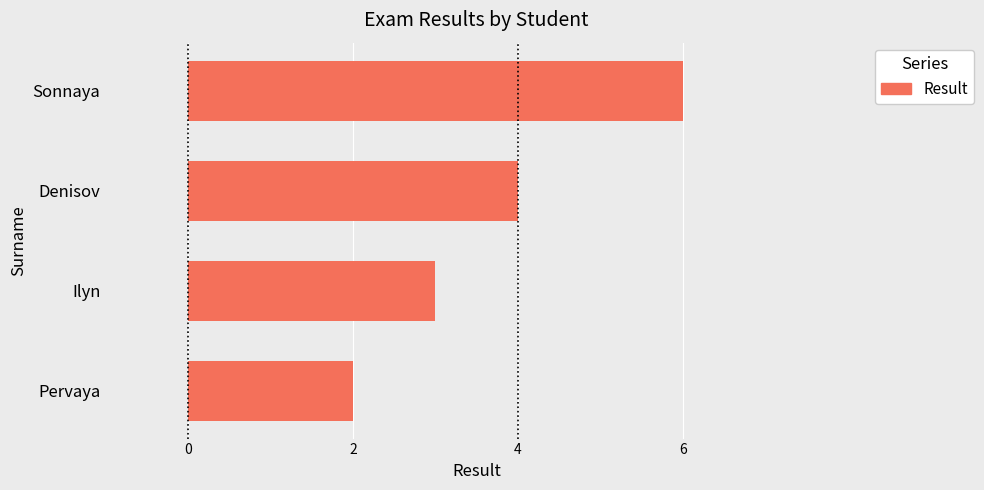

Which has a higher value, Ilyn or Sonnaya?

Sonnaya